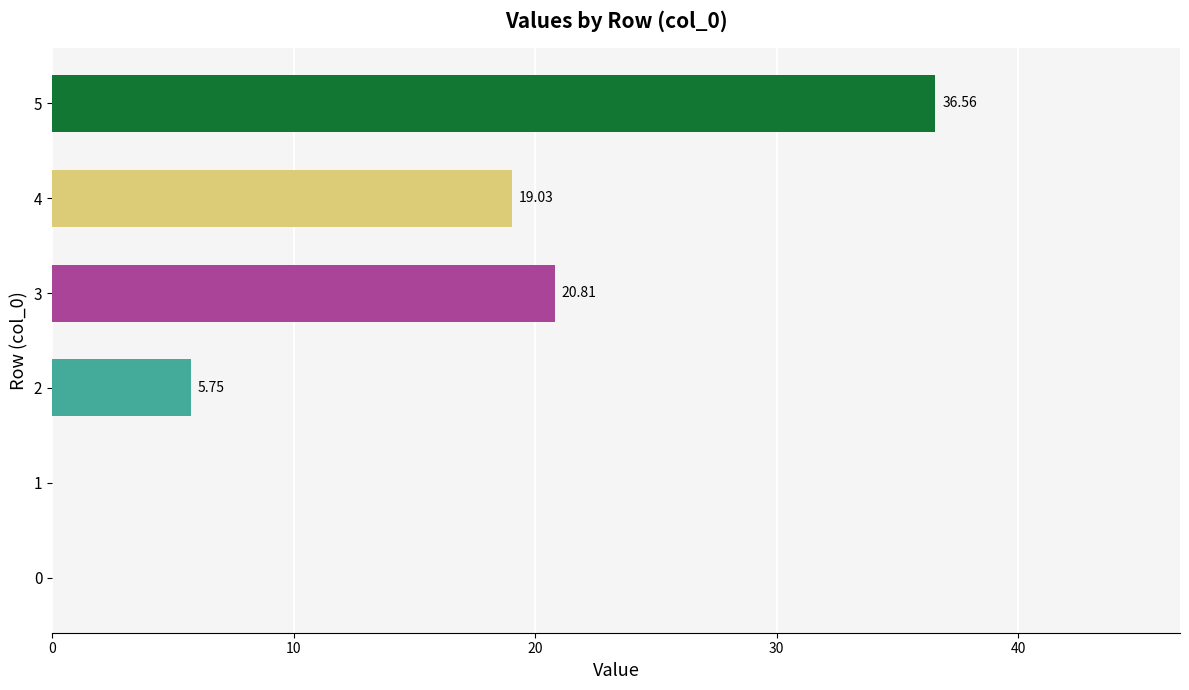

Count the number of categories in the chart.

6